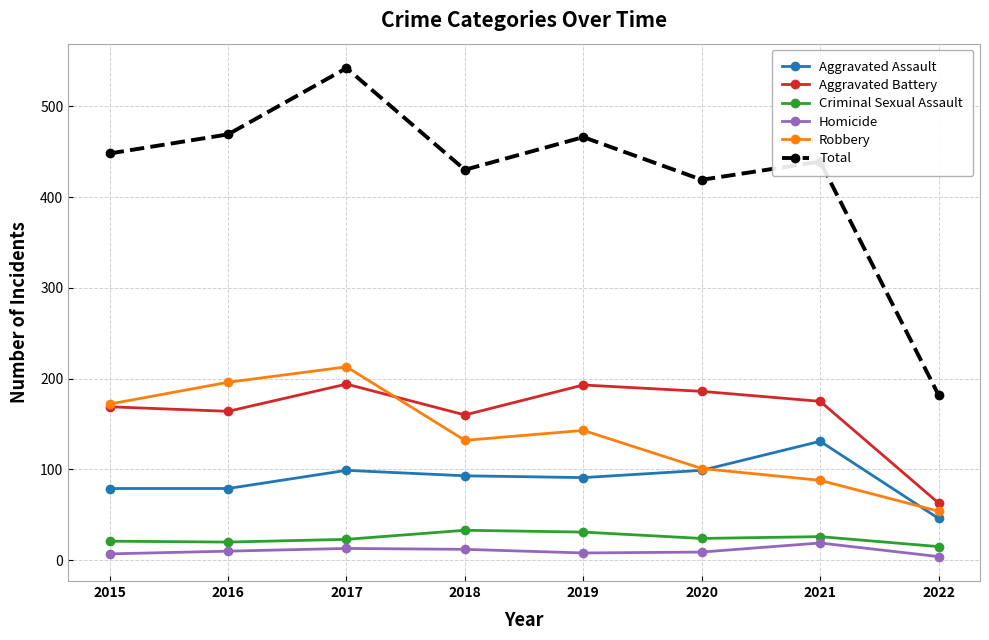

What are all the series names shown in the legend?

Aggravated Assault, Aggravated Battery, Criminal Sexual Assault, Homicide, Robbery, Total